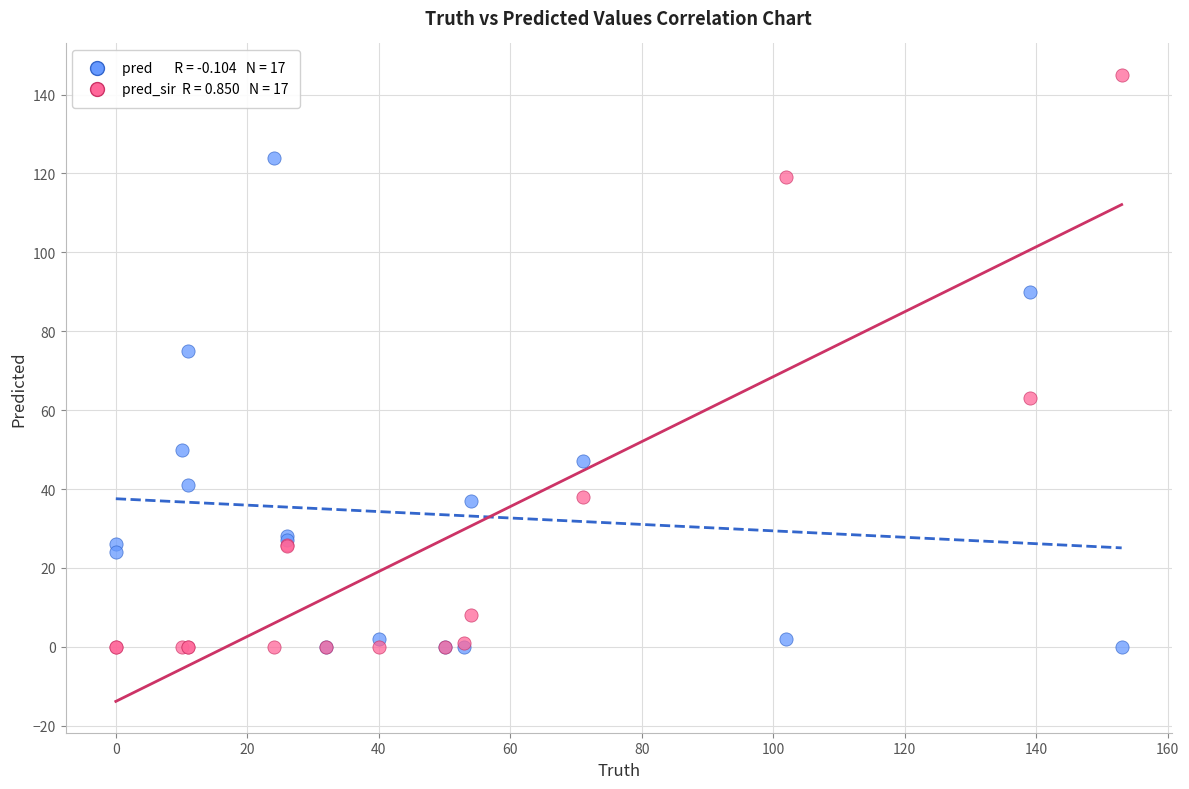

Across all series, what Y value is closest to 72?

75.0